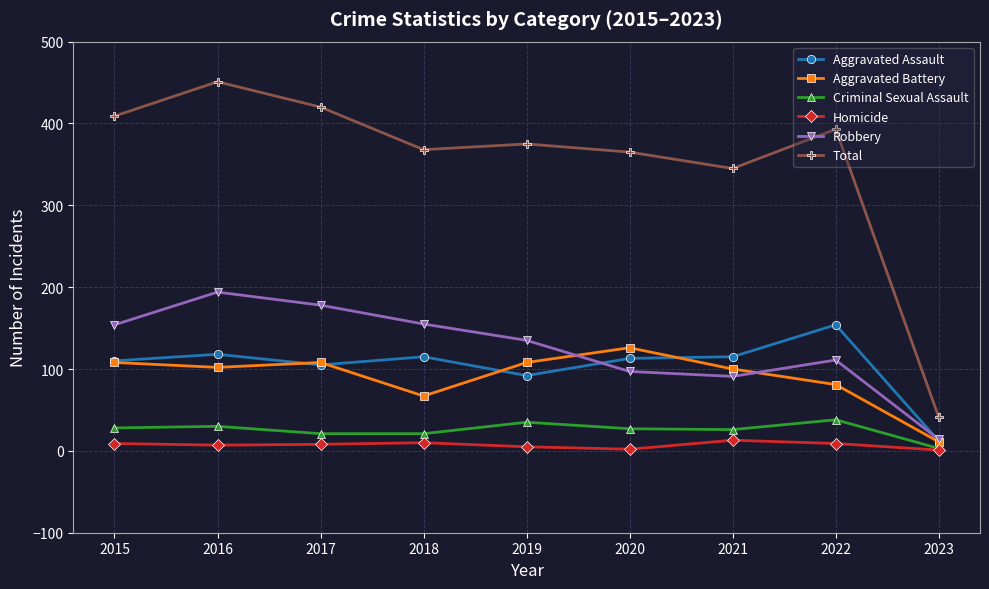

Between 2016 and 2023, which series saw the biggest shift?

Total